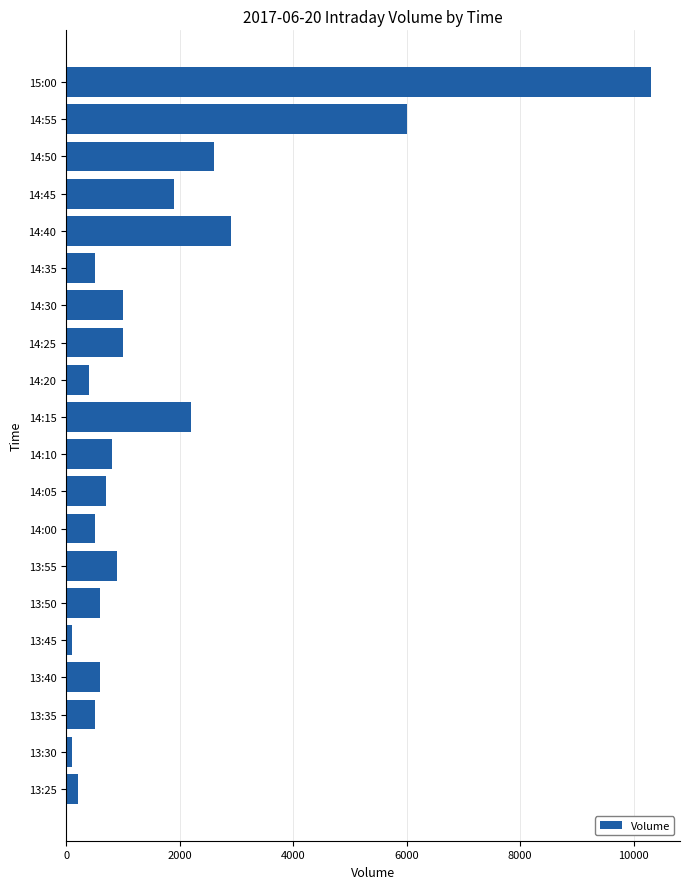

How many bars are there in total?

20